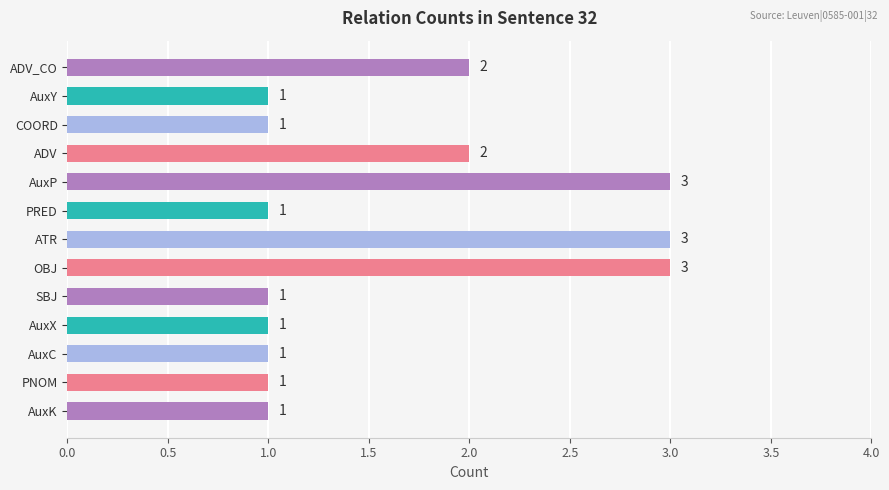

How many bars are there in total?

13